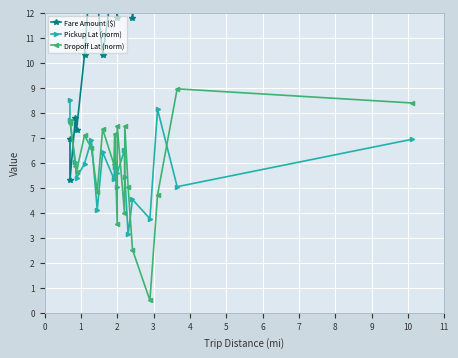

Reading right to left, what are all the values shown in this chart?

Fare Amount ($): 41.3	16.0	17.3	16.6	11.8	15.3	17.3	12.7	12.3	11.8	16.6	13.6	10.3	12.5	14.2	10.3	7.3	7.8	5.3	7.0
Pickup Lat (norm): 6.9	5.0	8.1	3.8	4.5	3.1	5.4	6.5	5.6	5.0	5.8	5.4	6.4	4.1	6.9	6.0	5.4	6.0	7.7	8.5
Dropoff Lat (norm): 8.4	9.0	4.7	0.5	2.5	5.0	7.4	4.0	7.5	3.6	7.2	5.9	7.3	4.8	6.6	7.1	5.6	5.9	7.7	7.6